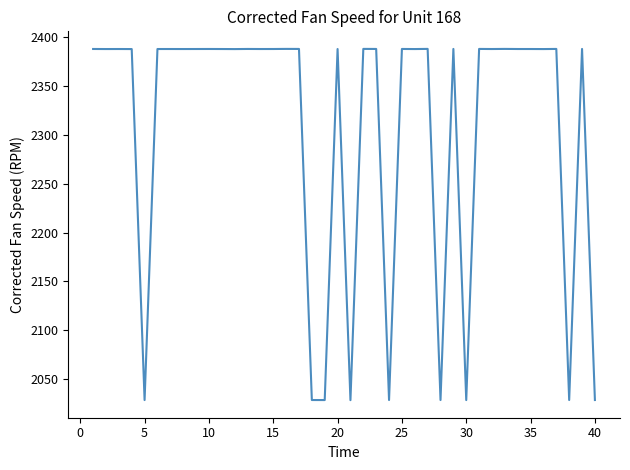

What is the greatest value displayed?

2388.2